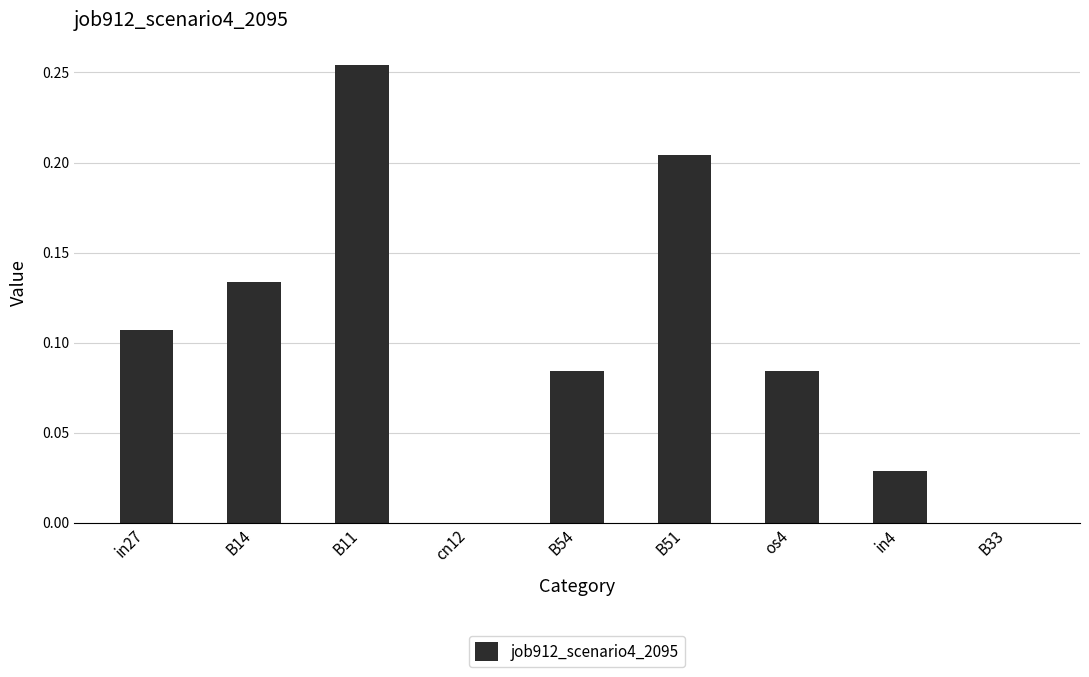

Which label corresponds to the largest value in the chart?

B11